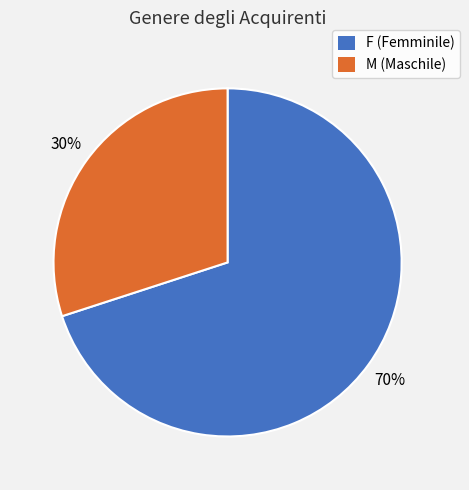

To the nearest percent, what is the average slice percentage?

50%